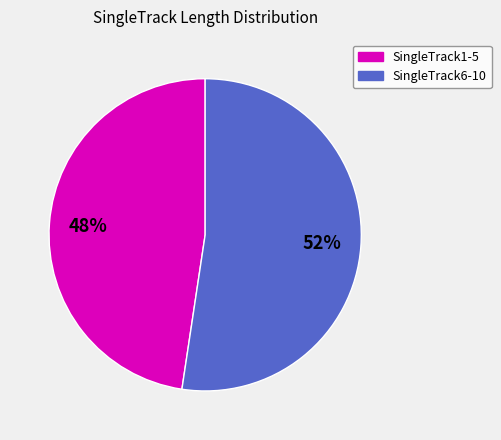

Is there any slice that represents more than half of the pie?

Yes